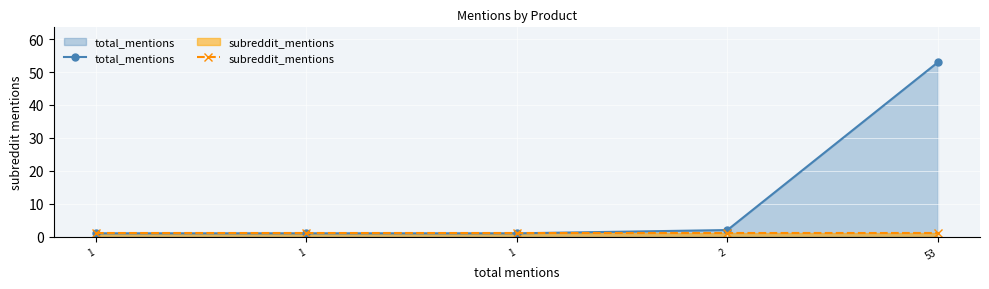

True or false: total_mentions and subreddit_mentions cross at least once.

False